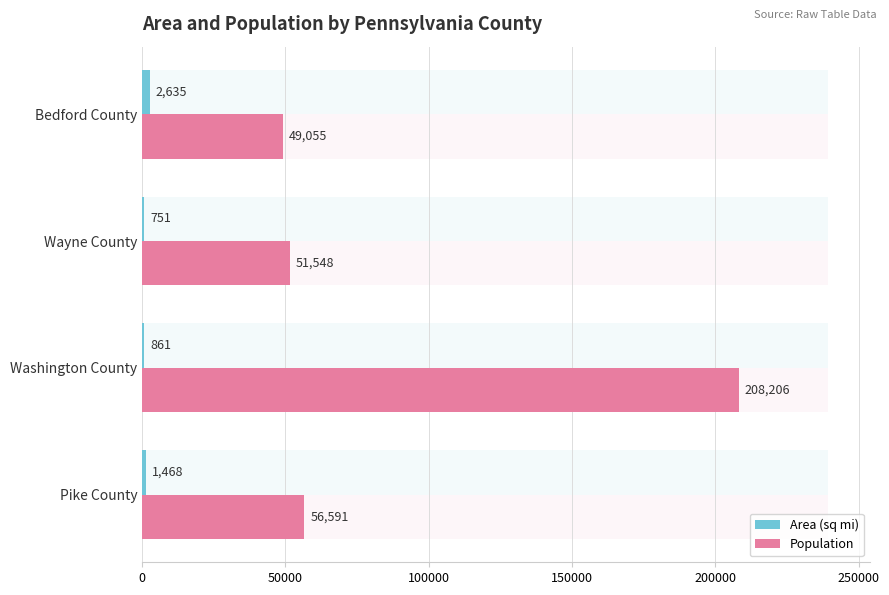

What are all the series names shown in the legend?

Area (sq mi), Population